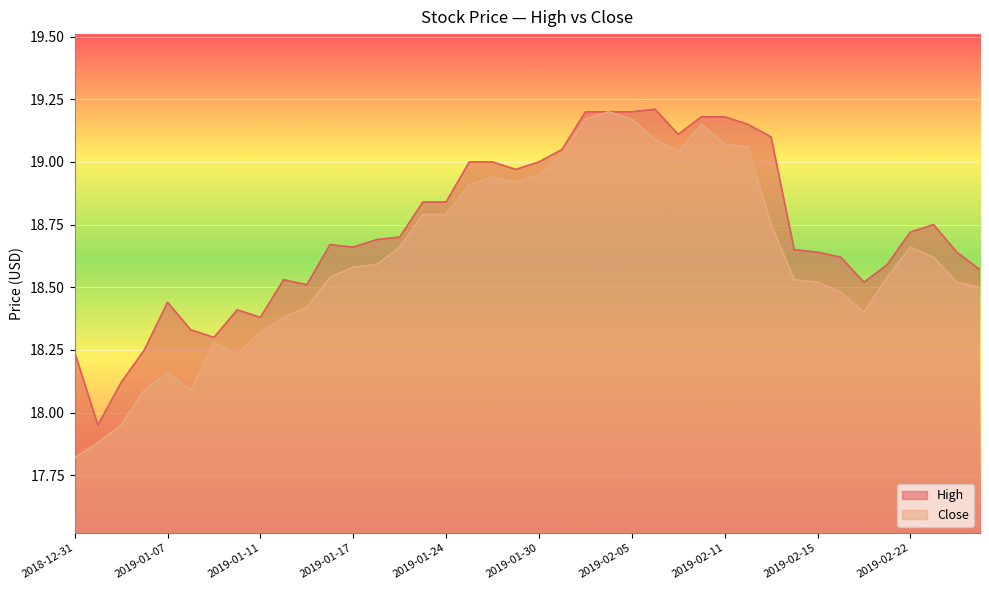

How many interior local valleys does the High series have?

8